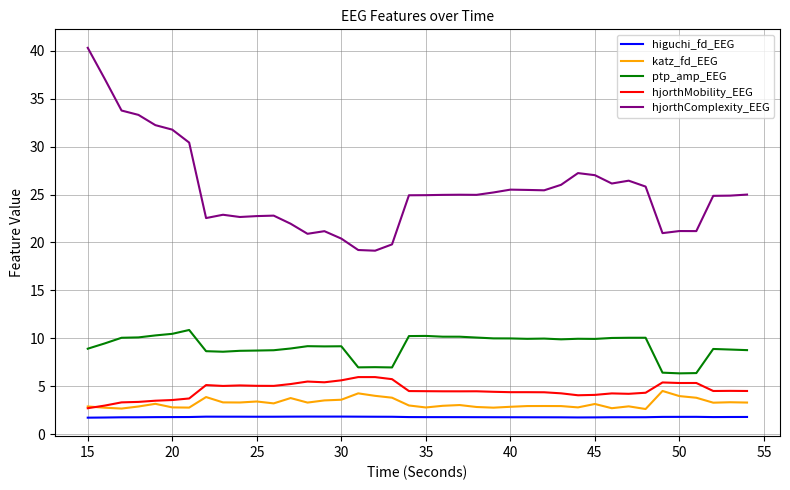

What is the greatest value displayed?

40.3